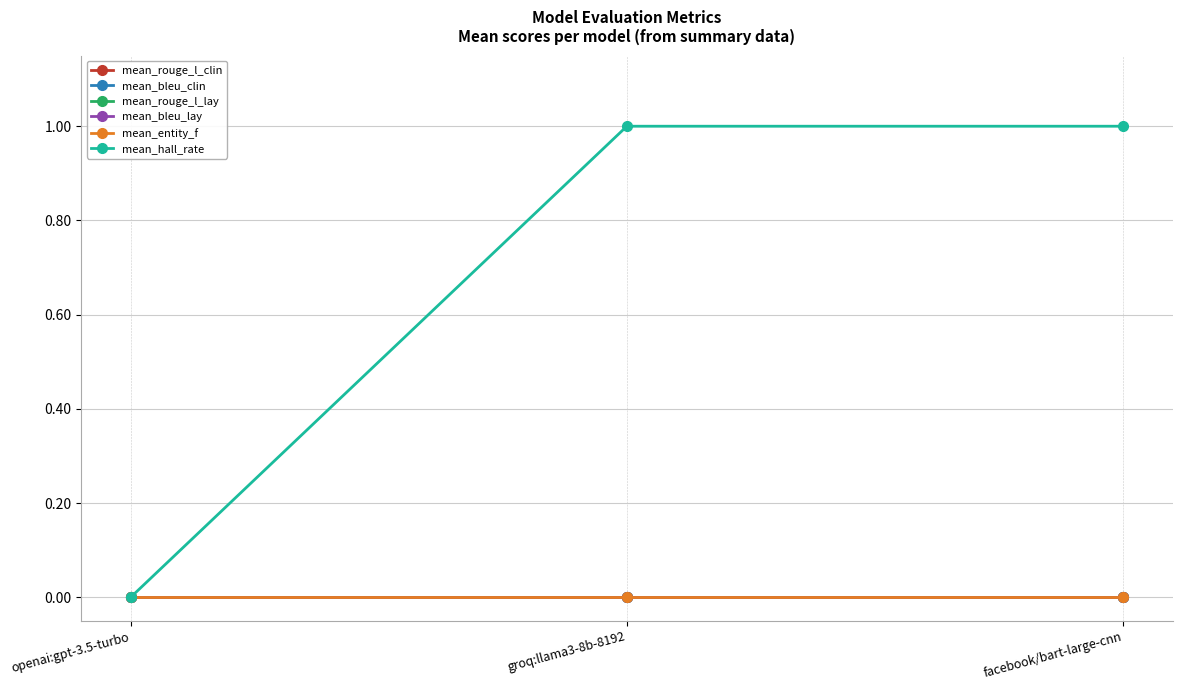

At which label does mean_bleu_lay reach its peak?

openai:gpt-3.5-turbo